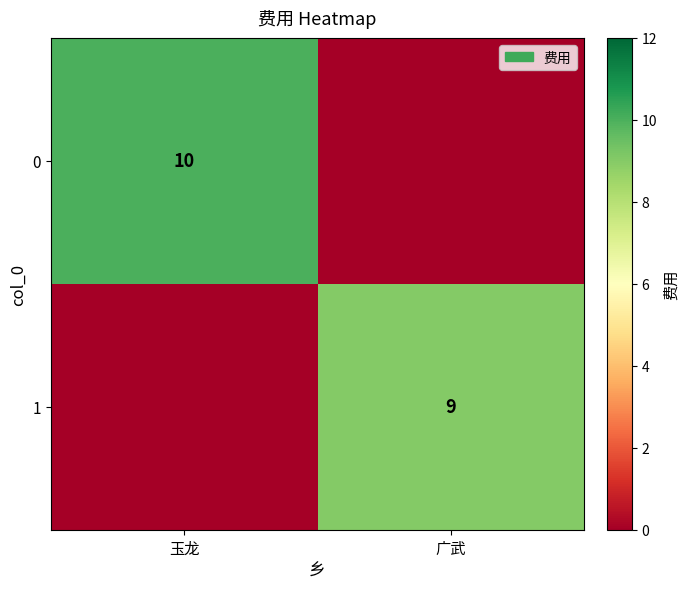

Is the value of 1 at 广武 greater than the value of 0 at 玉龙?

No